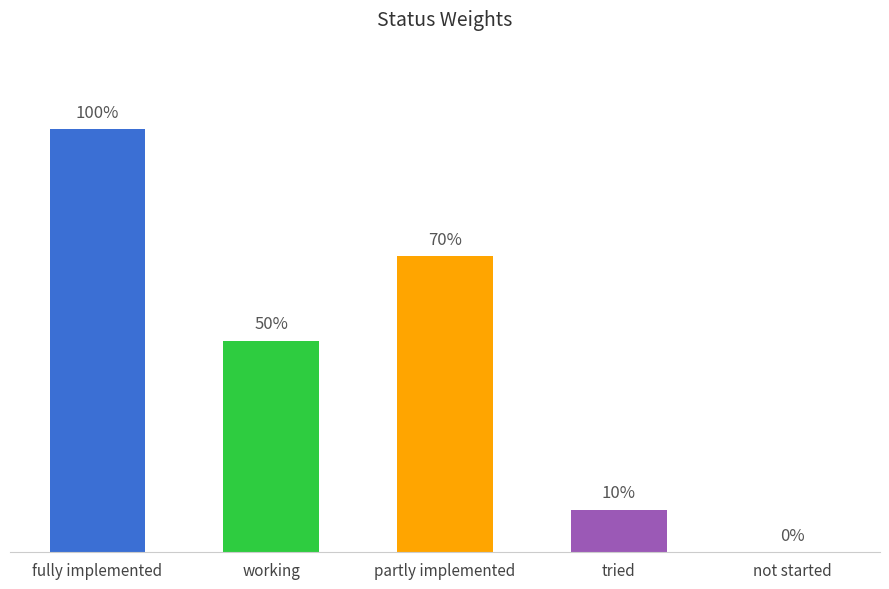

Reading left to right, what are all the values shown in this chart?

1.0	0.5	0.7	0.1	0.0